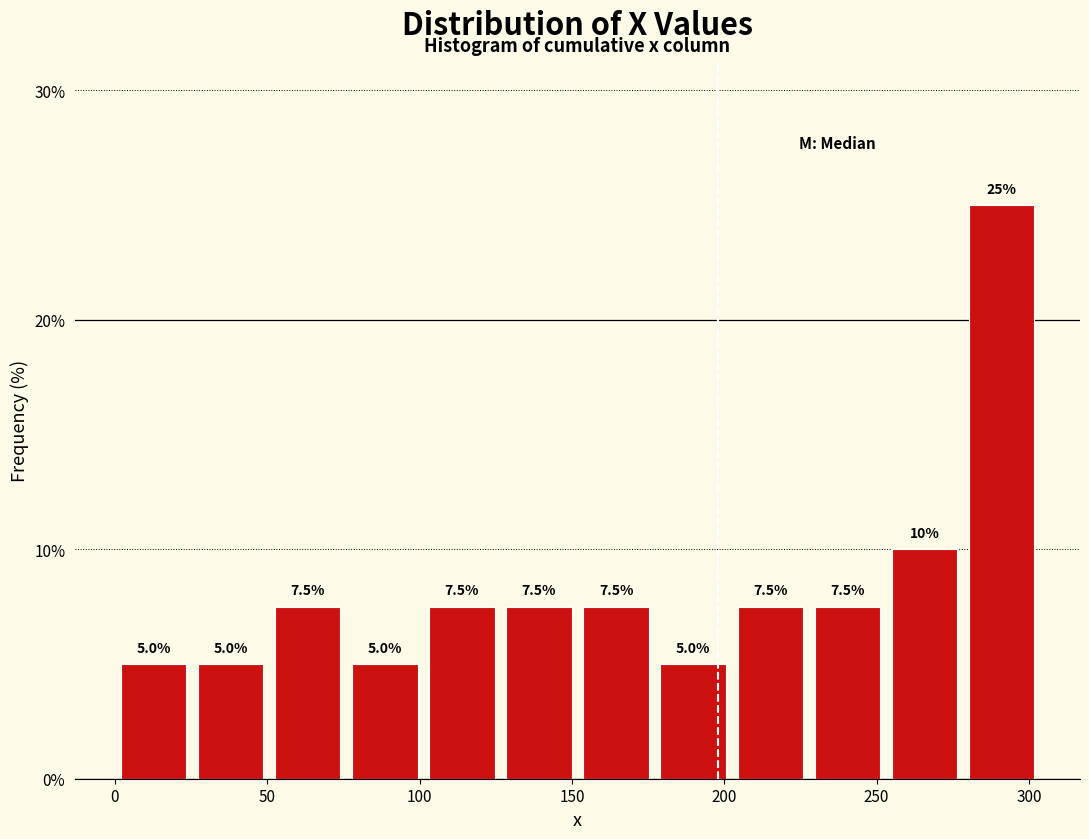

What is the height of the bar covering 175 to 200 on the x-axis? The bar edges are not printed on the chart, so give them approximately, as read against the axis.

5.0